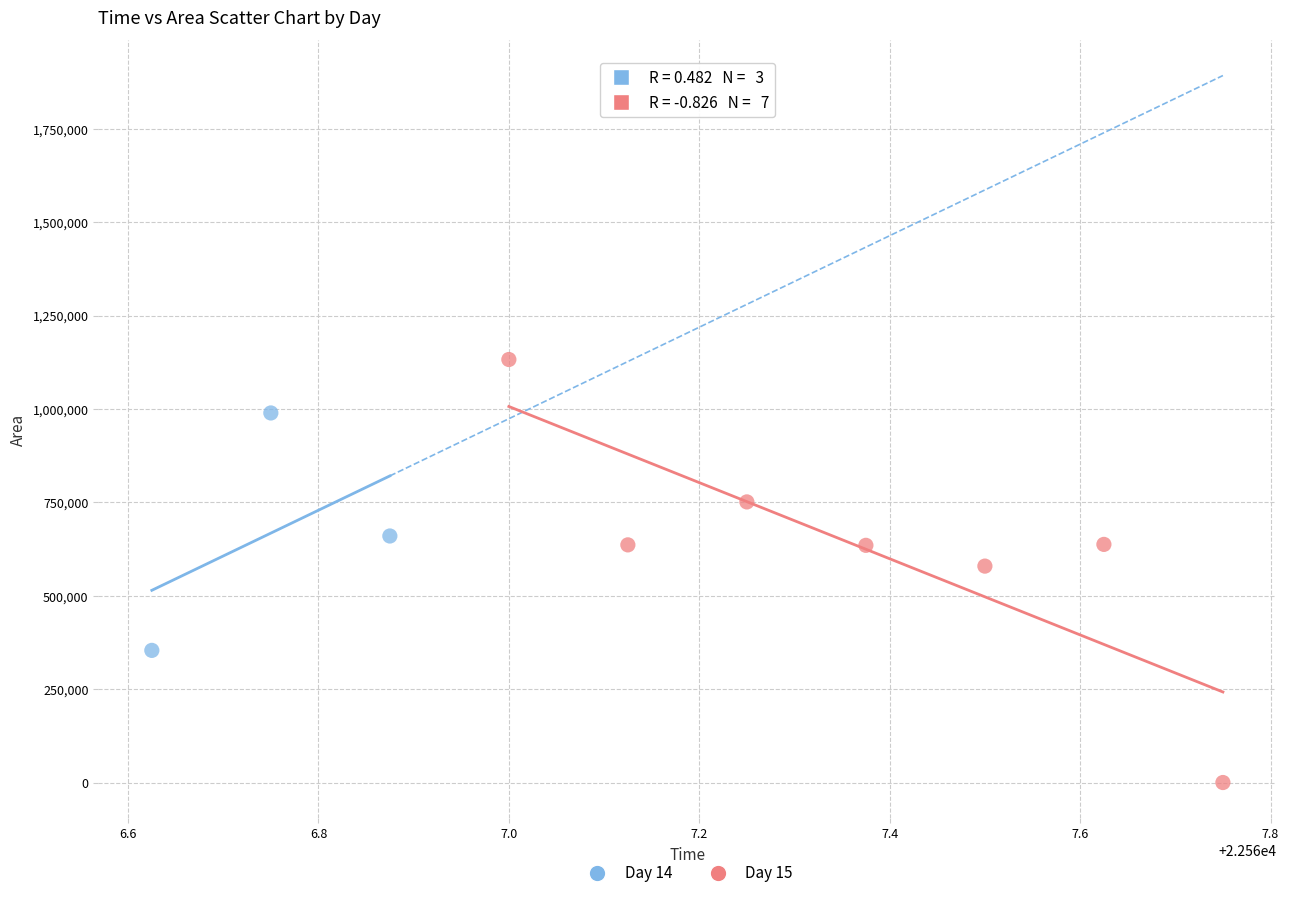

Which series reaches the minimum Y coordinate?

Day 15